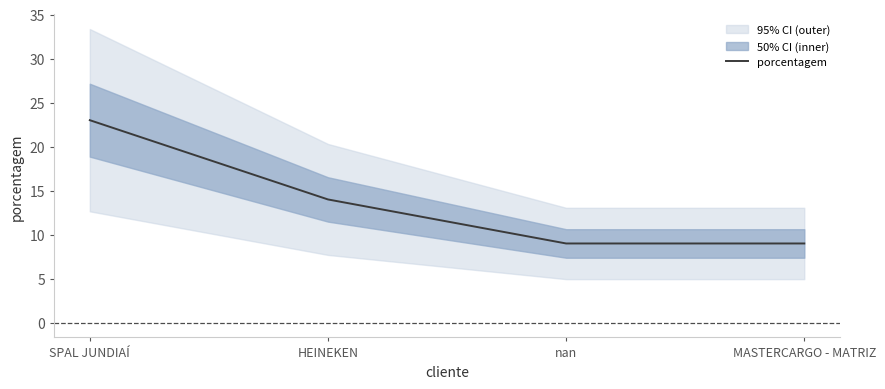

The chart shows a value of 14 at HEINEKEN. True or false?

True